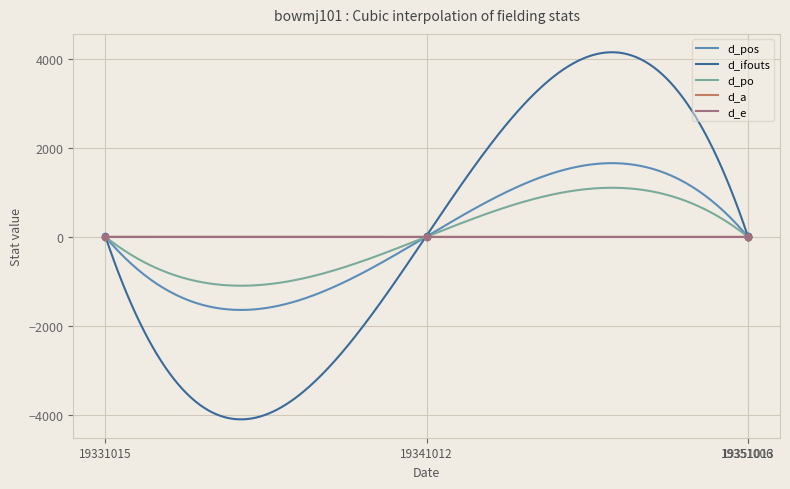

At which category is the sum across all series the highest?

19351006